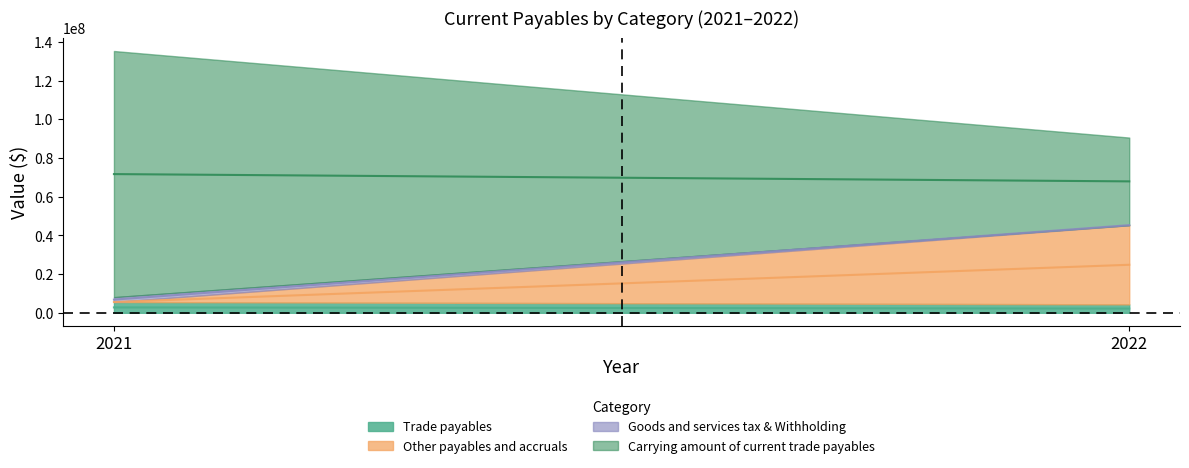

Rank the series at 2022 from lowest to highest value.

Goods and services tax & Withholding, Trade payables, Other payables and accruals, Carrying amount of current trade payables